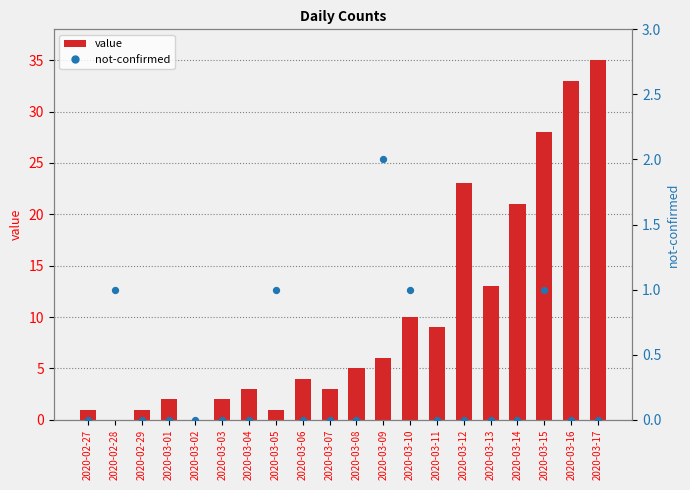

At which category is the sum across all series the highest?

2020-03-17